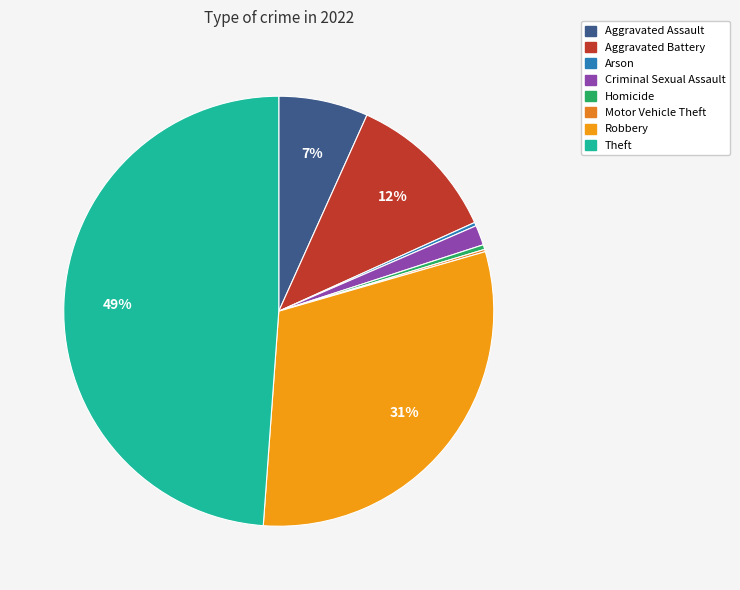

What percentage is NOT represented by Arson?

99.7%